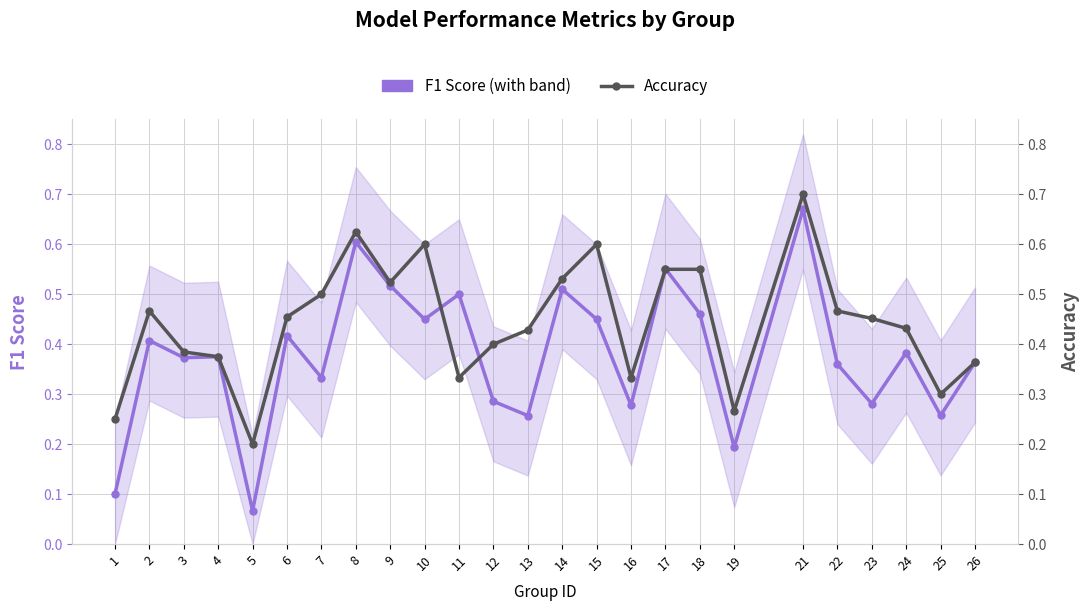

At which label is F1 Score closest to 0?

5